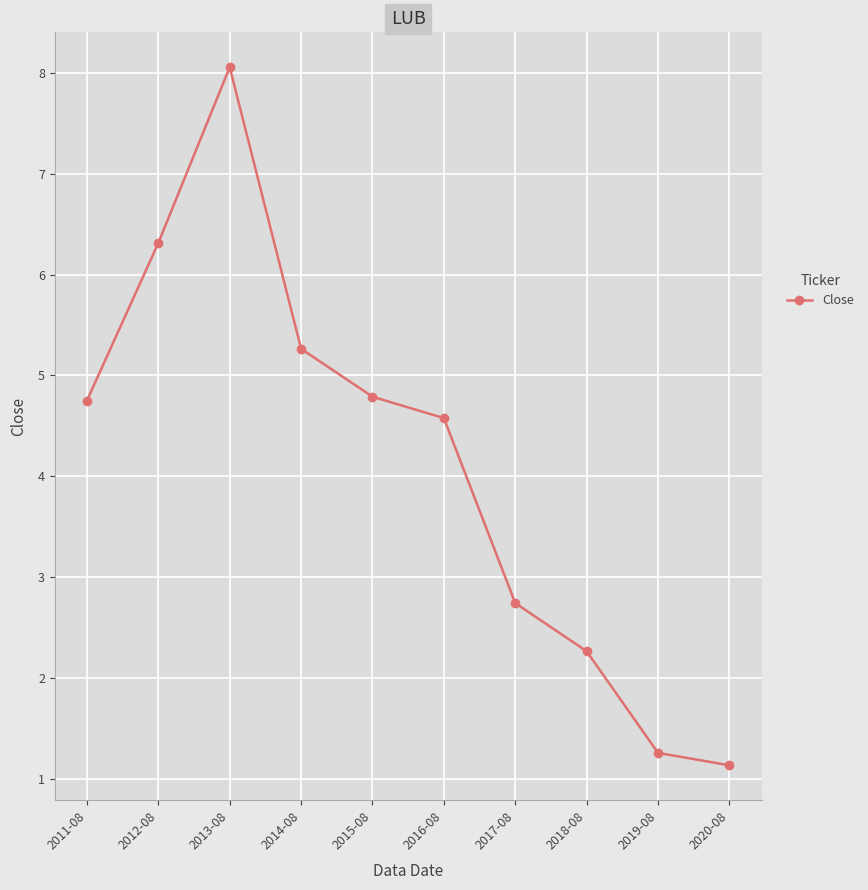

What is the maximum value shown in the chart?

8.1